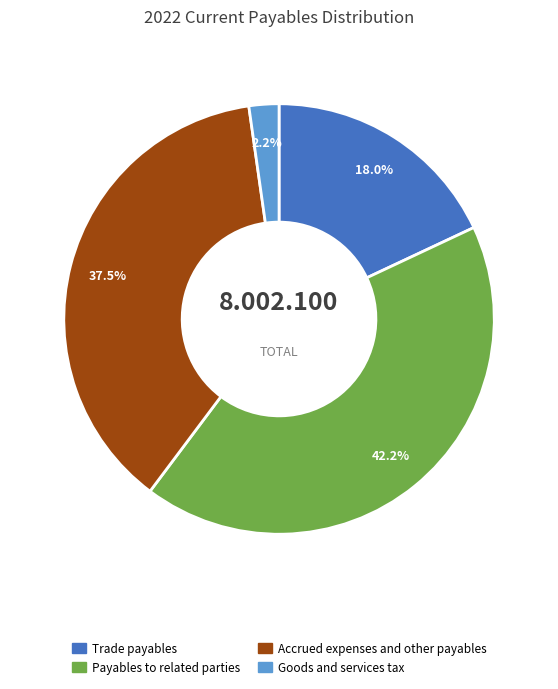

Which category has the biggest portion of the pie?

Payables to related parties